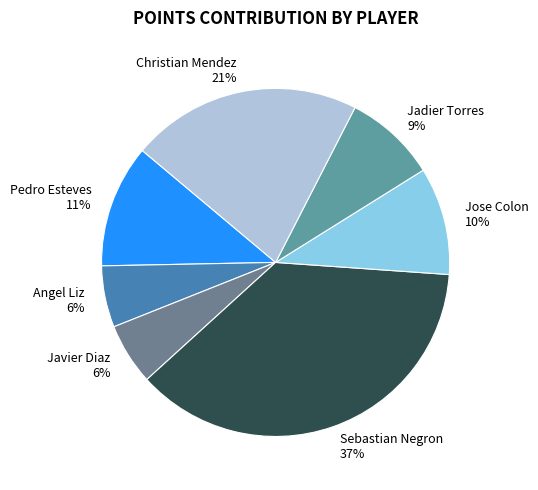

To the nearest percent, what percentage of the pie is Pedro Esteves?

11%